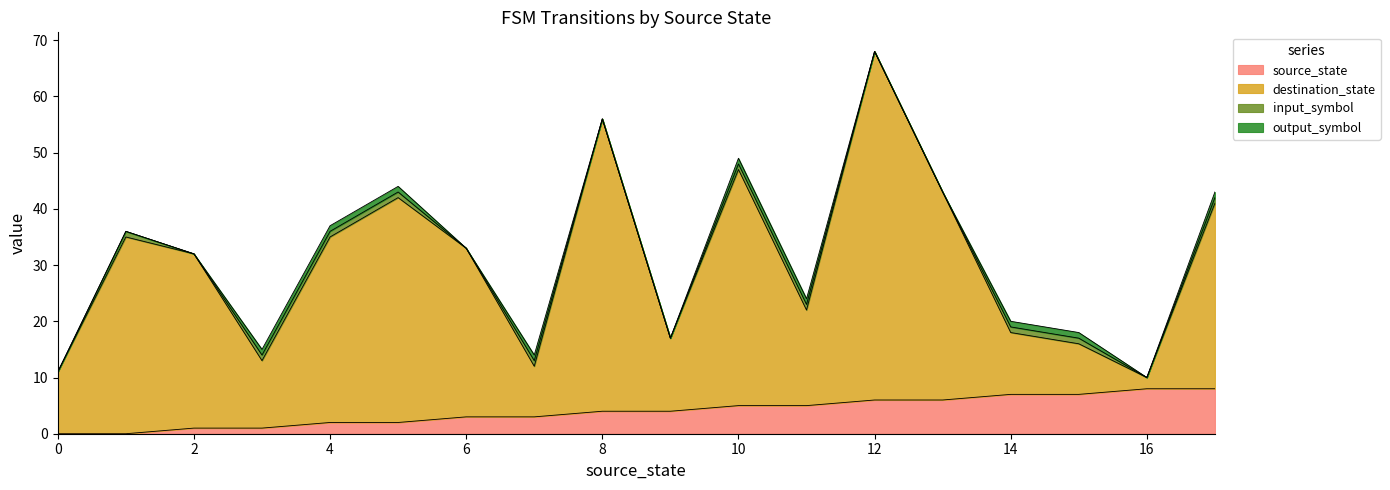

How many values in source_state are above zero?

16